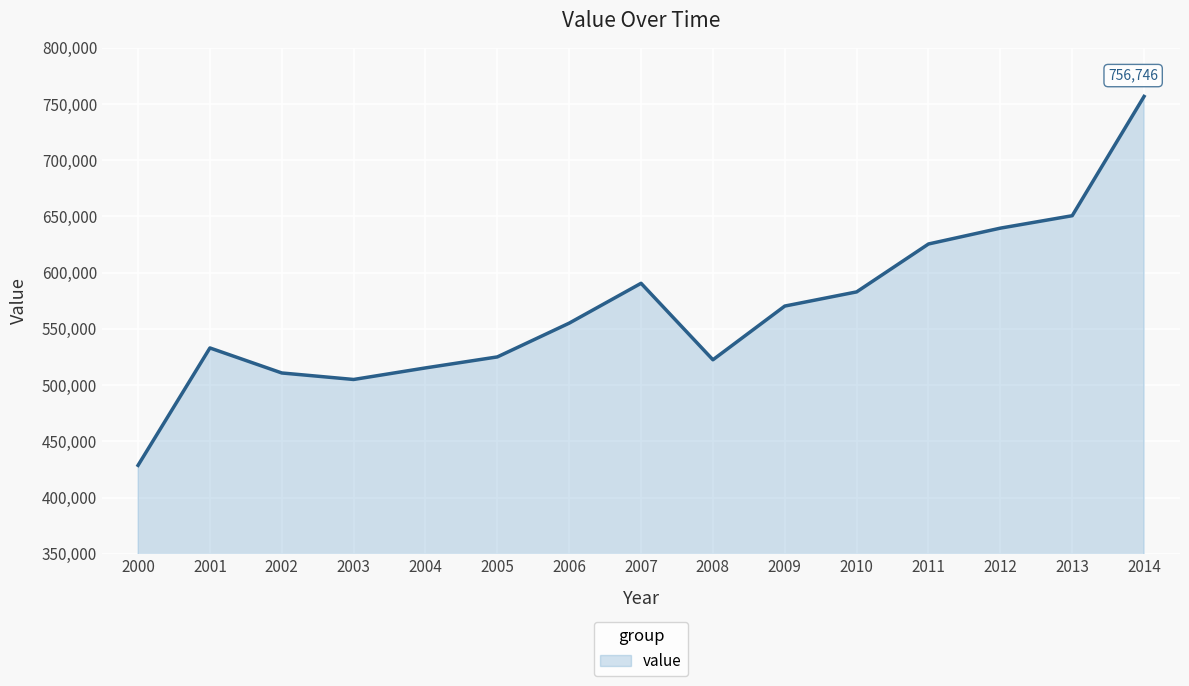

What is the greatest value displayed?

756746.1